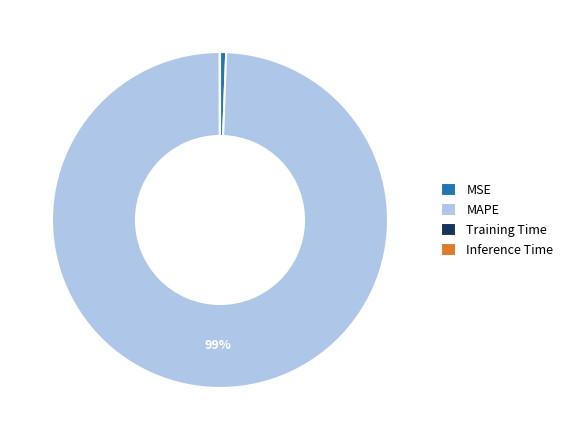

What percentage is the MSE slice, to the nearest percent?

1%